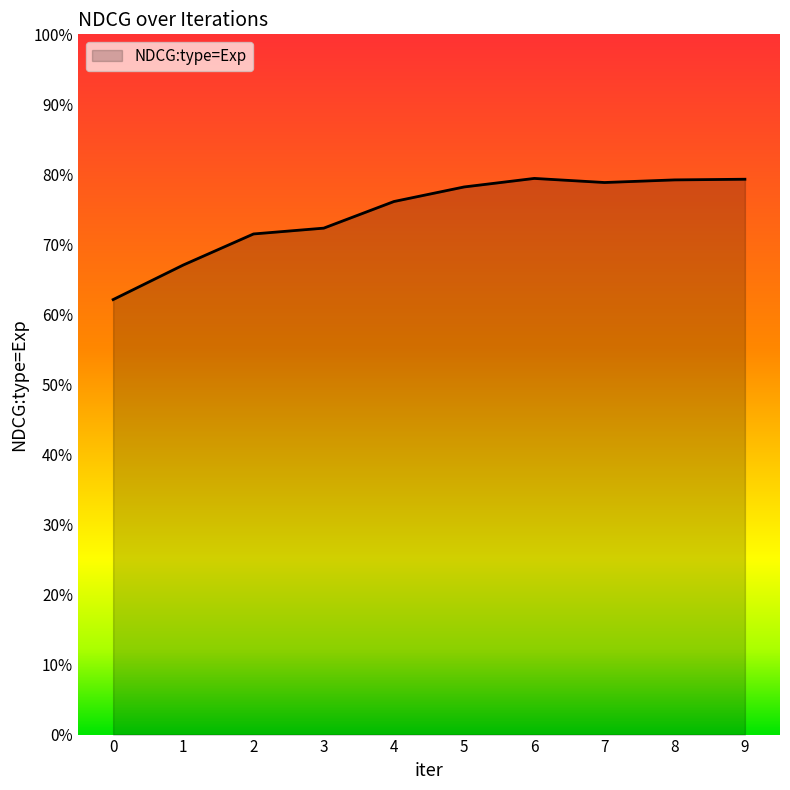

Reading left to right, extract all data points from this chart.

0.6	0.7	0.7	0.7	0.8	0.8	0.8	0.8	0.8	0.8